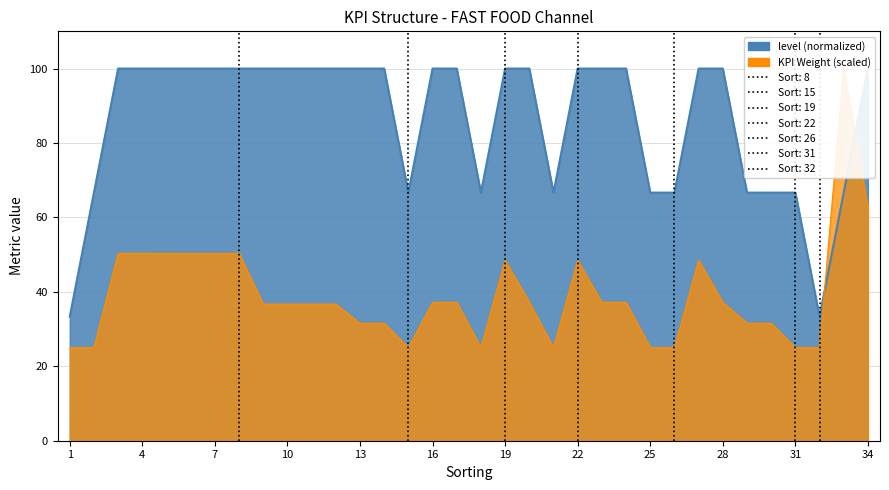

After their last crossing, which series has the higher values: KPI Weight or level?

level